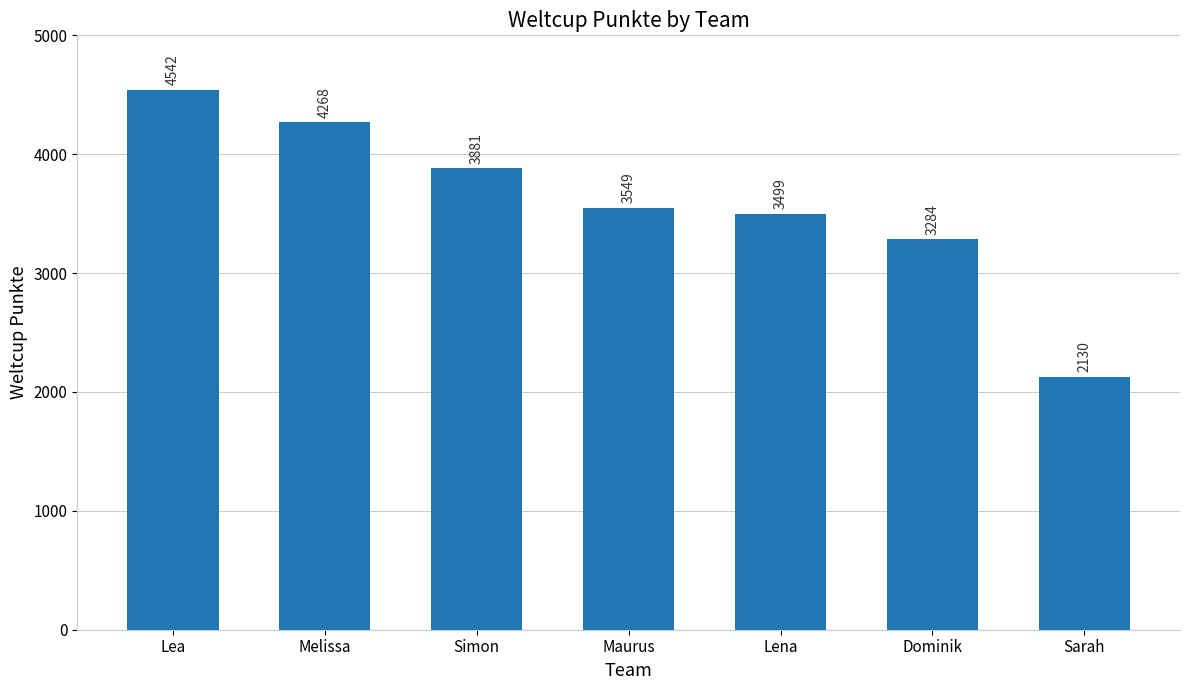

The chart shows a value of 2130 at Sarah. True or false?

True